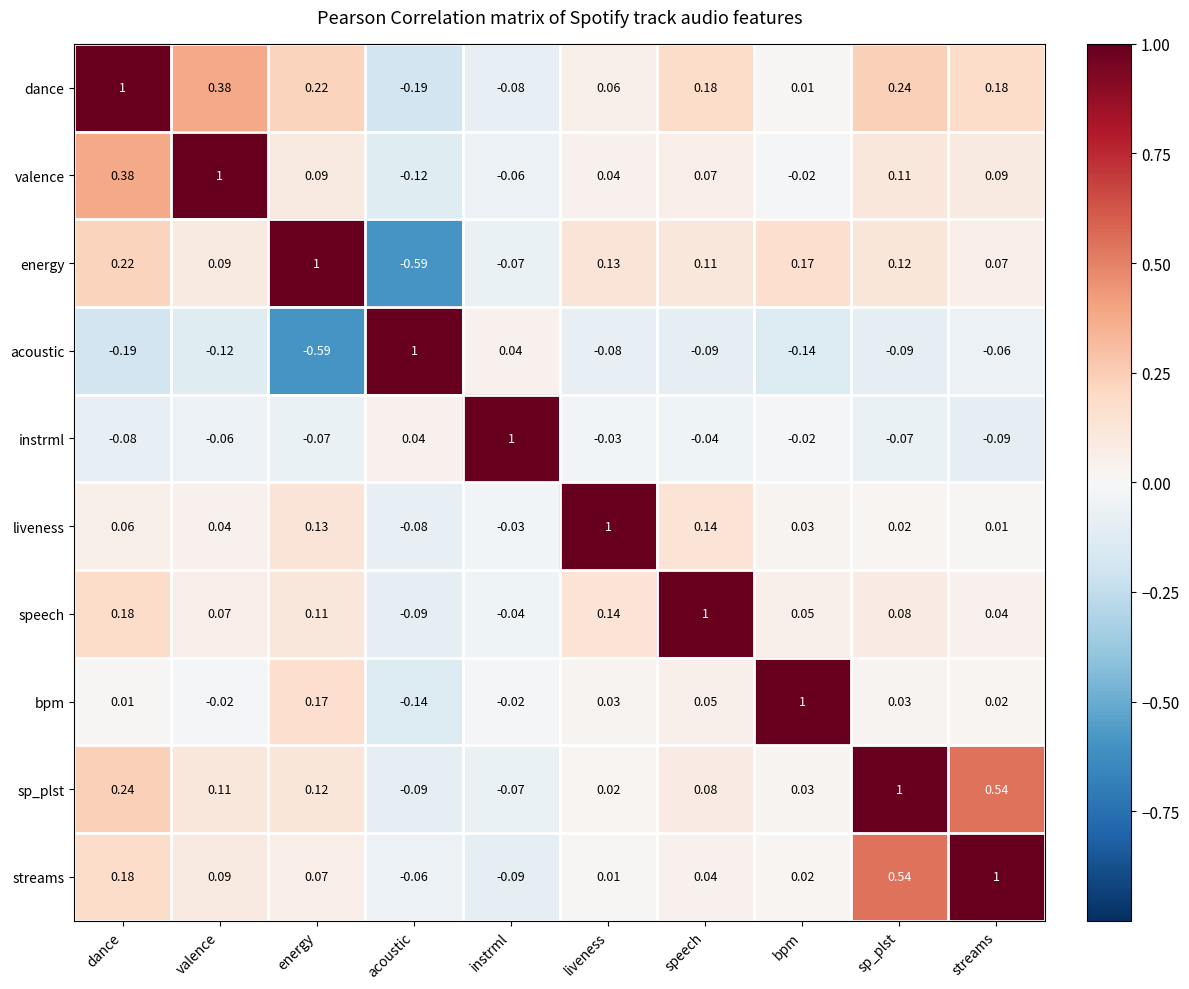

Which category has the highest value in the streams series?

streams